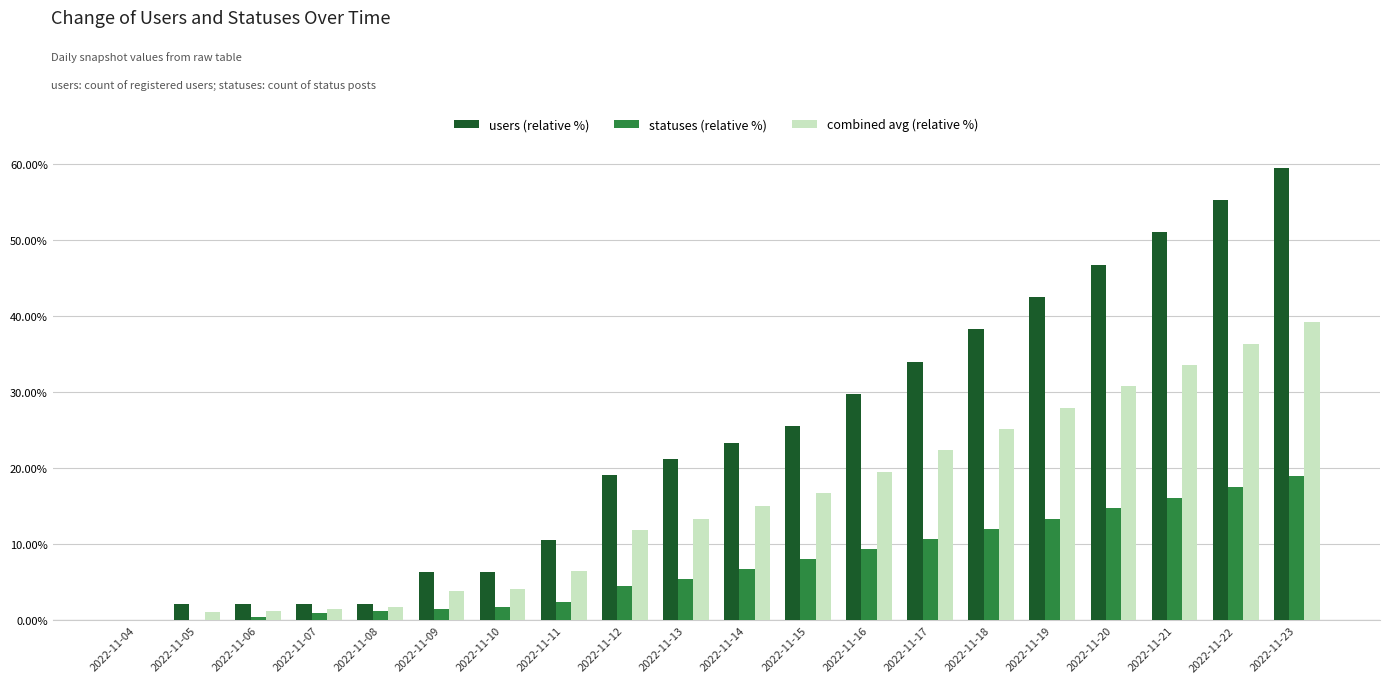

What is the spread (max minus min) of values at 2022-11-16?

20.4